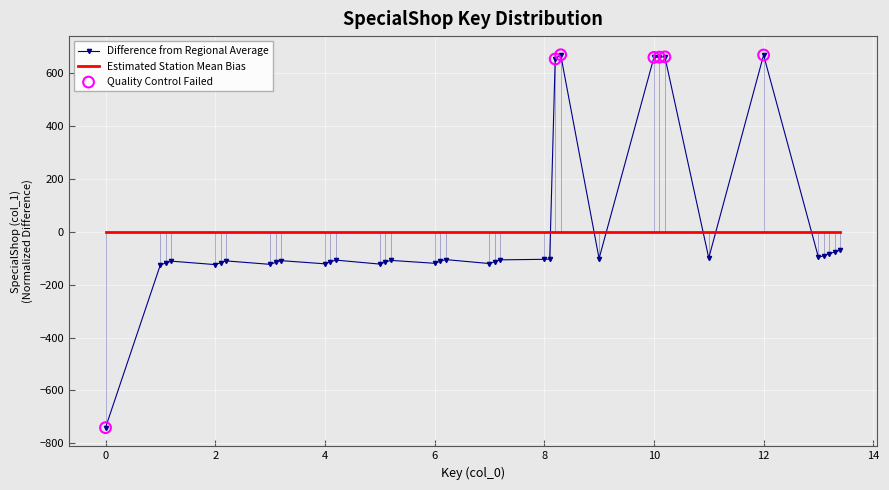

Which series has the widest spread of values?

Difference from Regional Average